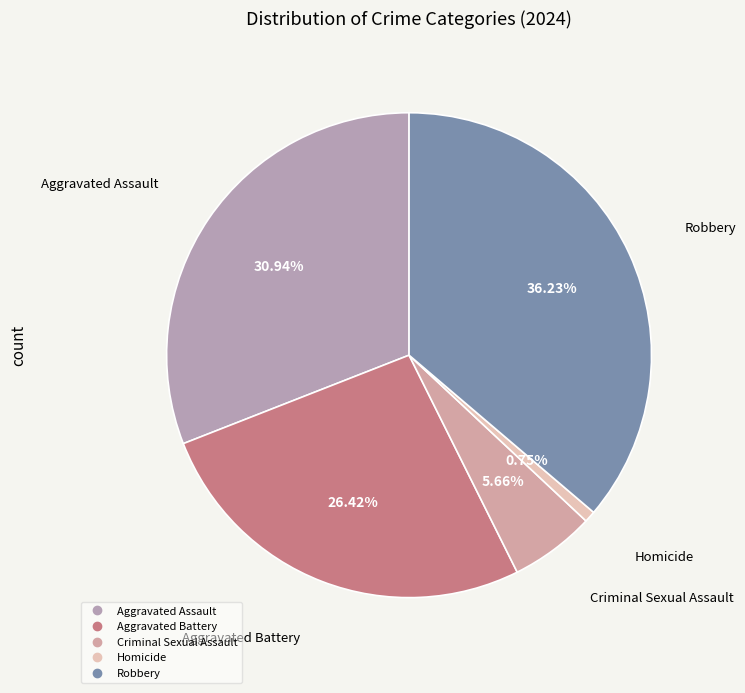

Which category has the biggest portion of the pie?

Robbery